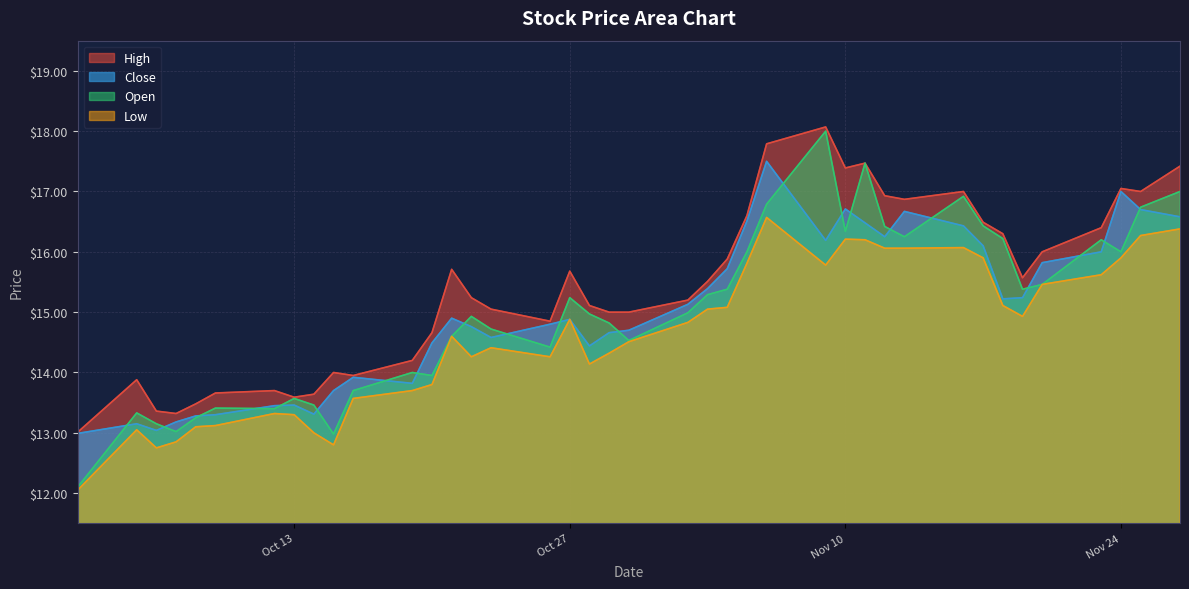

How many lines are shown in the chart?

4